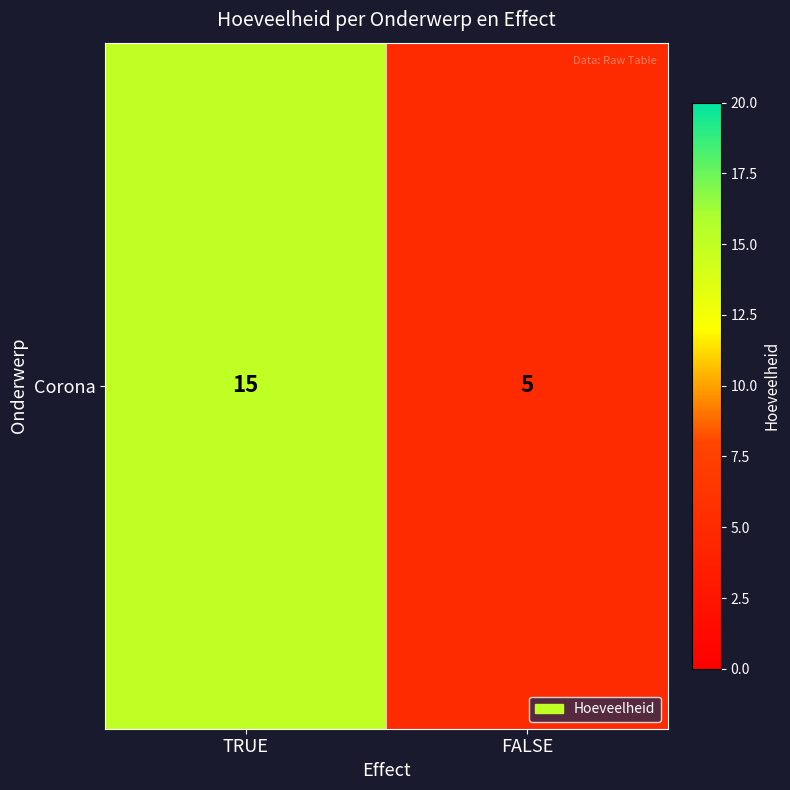

How many data points does each series have?

2